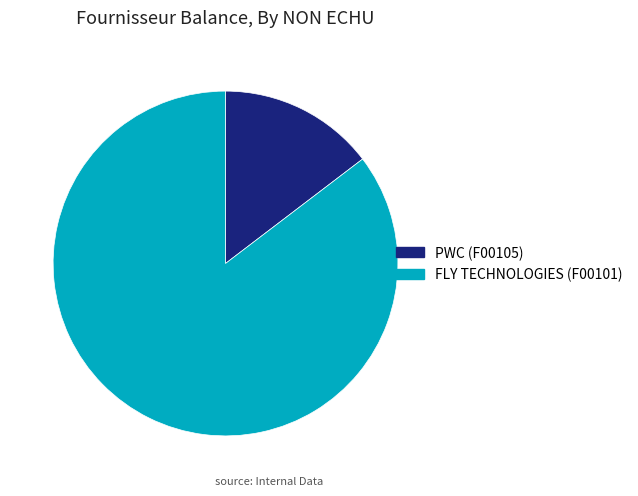

Is there any slice that represents more than half of the pie?

Yes